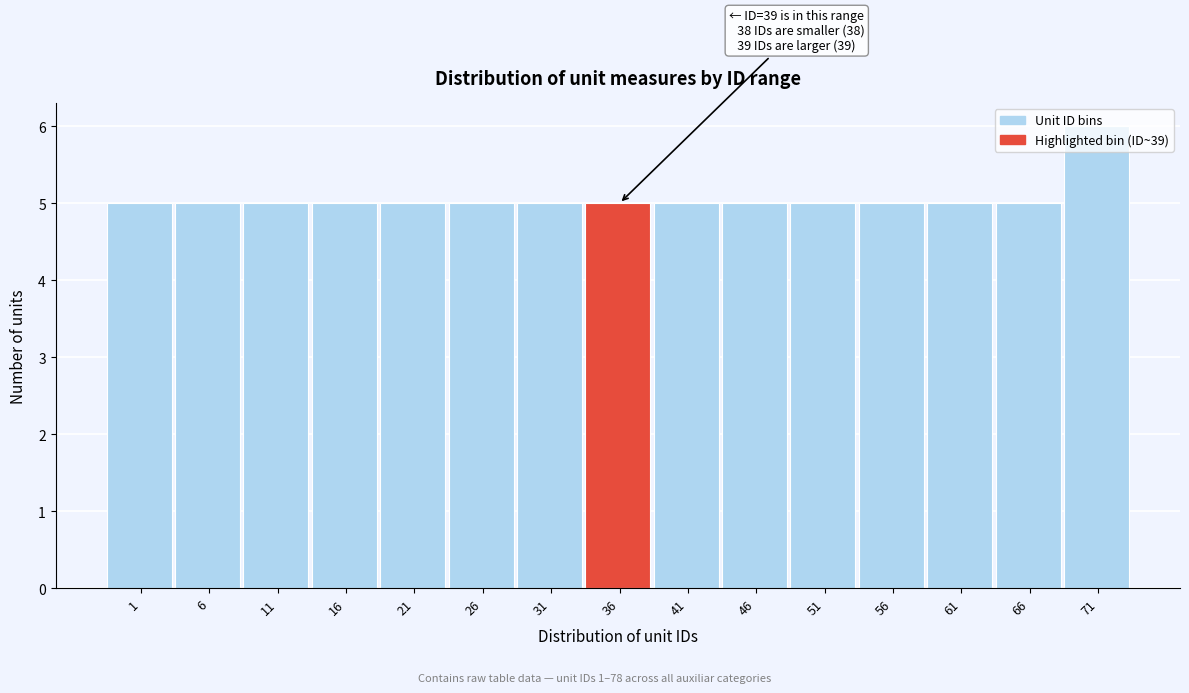

What is the average value?

5